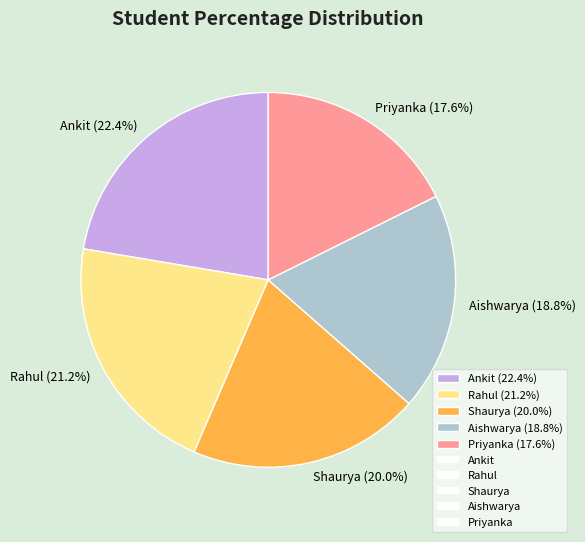

Between Shaurya and Aishwarya, which is larger?

Shaurya